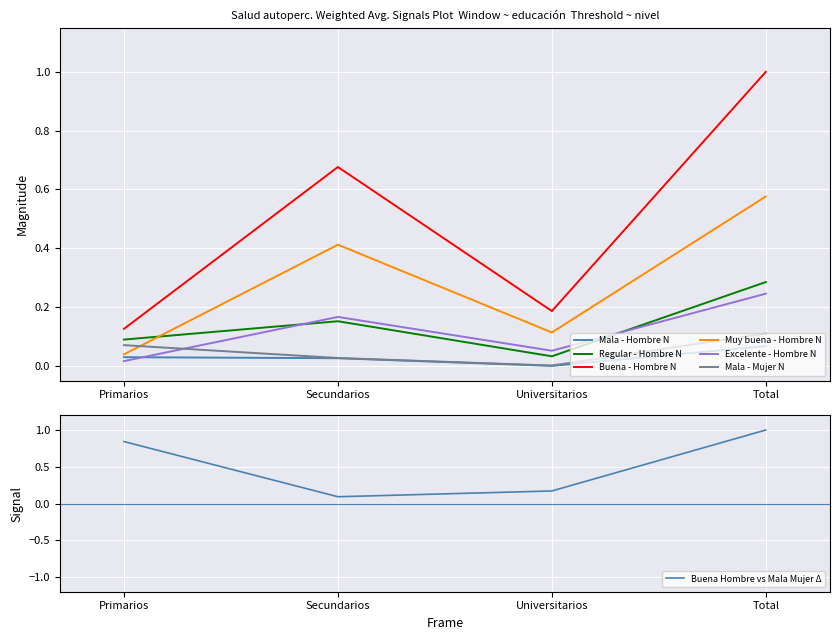

Between Secundarios and Total, which series saw the biggest shift?

Buena - Hombre N